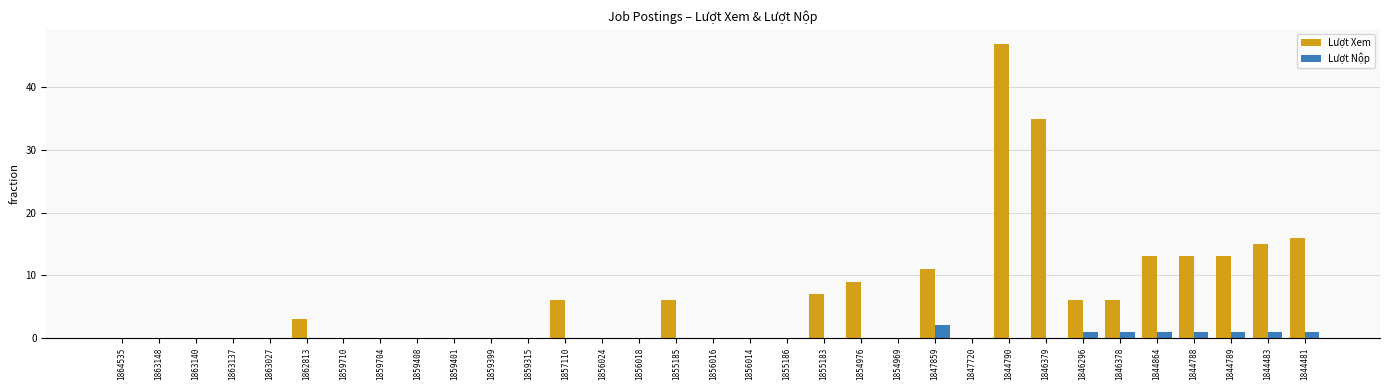

Reading right to left, what are all the values shown in this chart?

Lượt Xem: 16	15	13	13	13	6	6	35	47	0	11	0	9	7	0	0	0	6	0	0	6	0	0	0	0	0	0	3	0	0	0	0	0
Lượt Nộp: 1	1	1	1	1	1	1	0	0	0	2	0	0	0	0	0	0	0	0	0	0	0	0	0	0	0	0	0	0	0	0	0	0